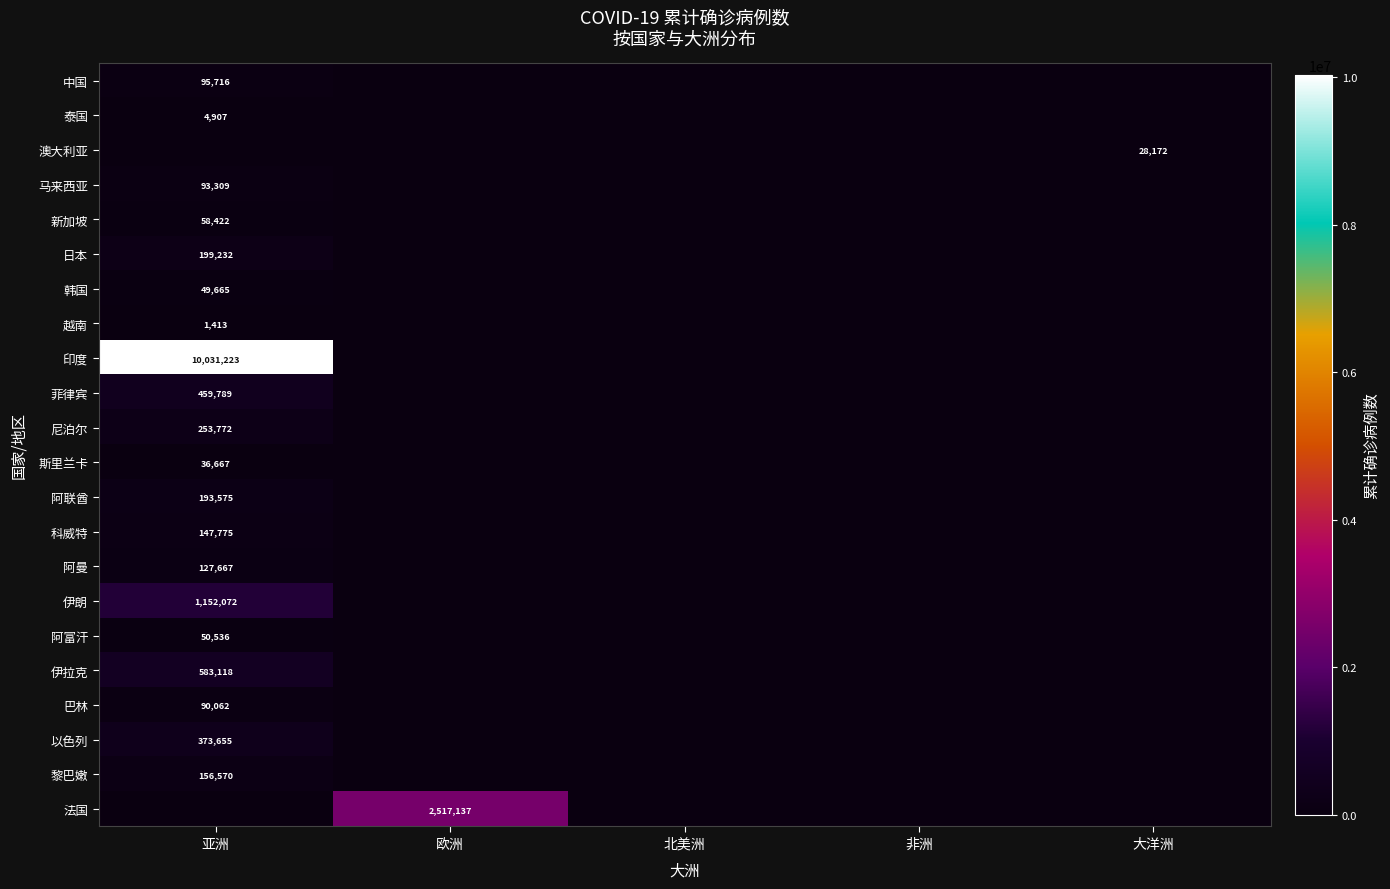

The value of 泰国 at 亚洲 is 2476. True or false?

False